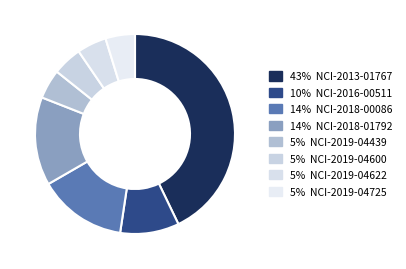

What is the largest slice in the pie chart?

NCI-2013-01767